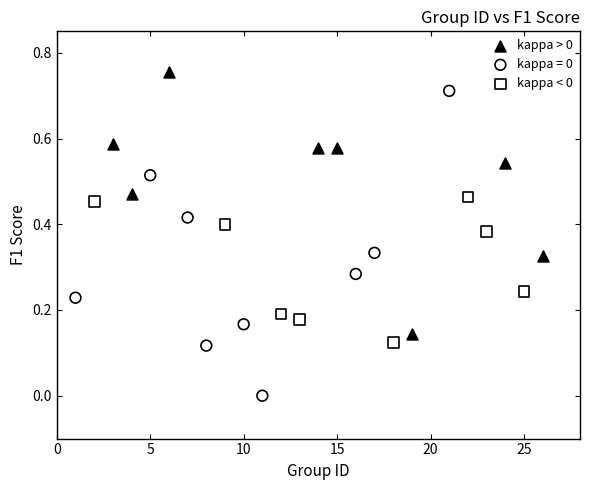

Which series reaches the minimum Y coordinate?

kappa = 0